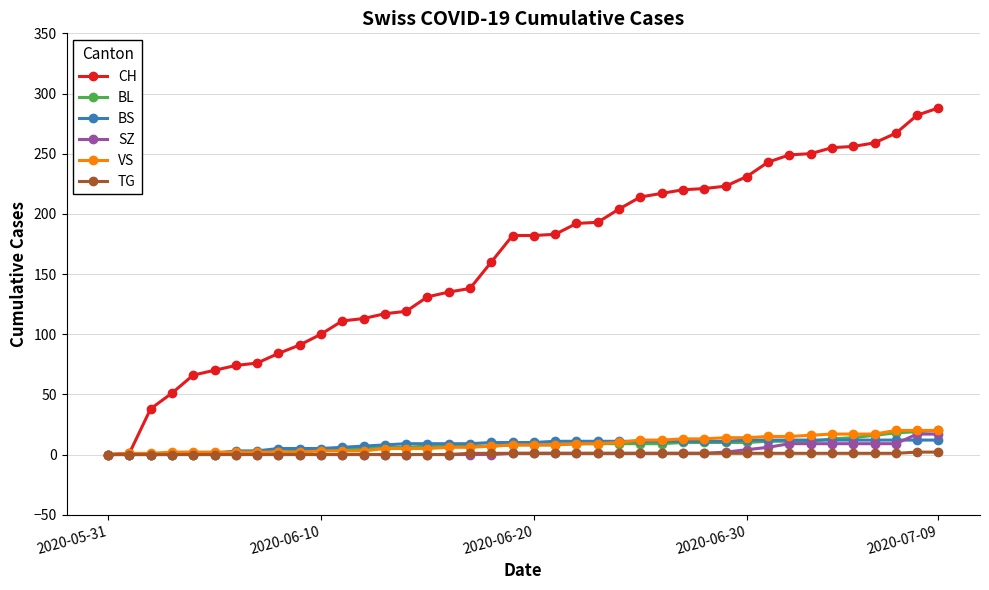

Which series has the widest spread of values?

CH